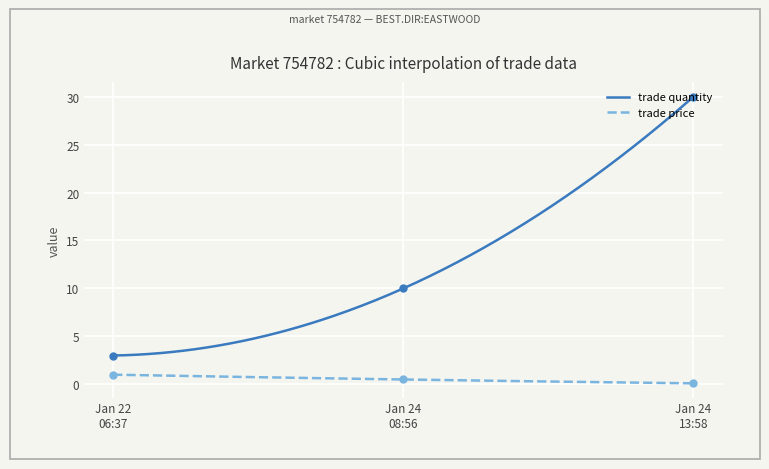

Which series contains the highest Y value?

trade quantity